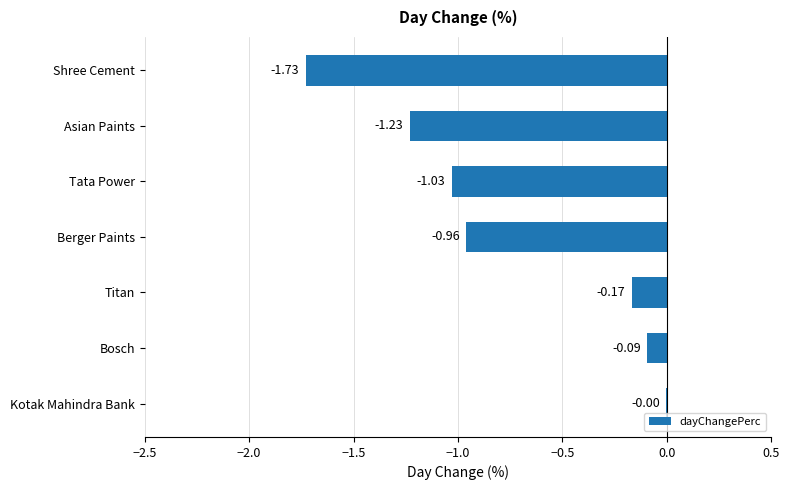

Between Shree Cement and Asian Paints, which is larger?

Asian Paints